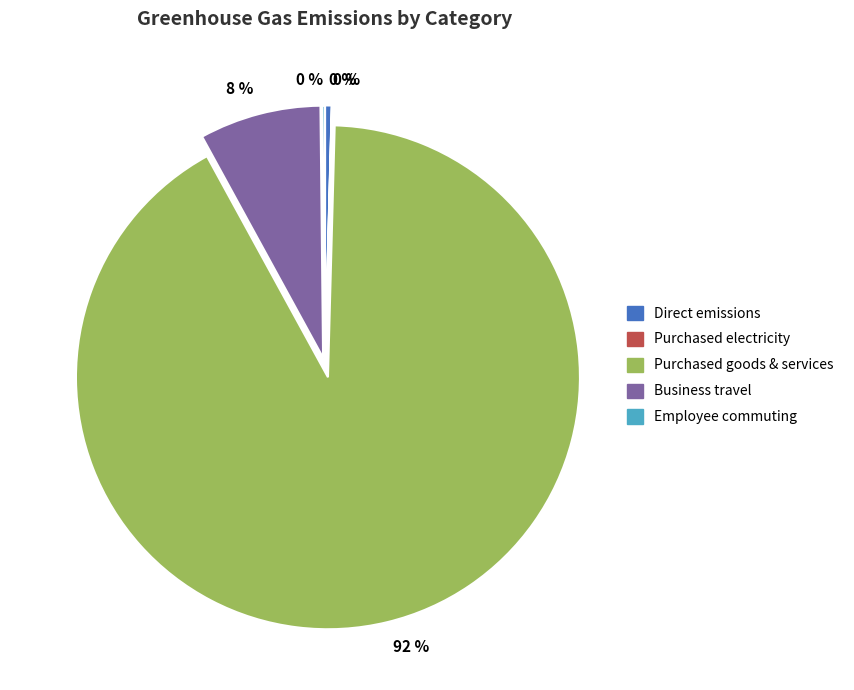

Count the number of slices in the pie.

5